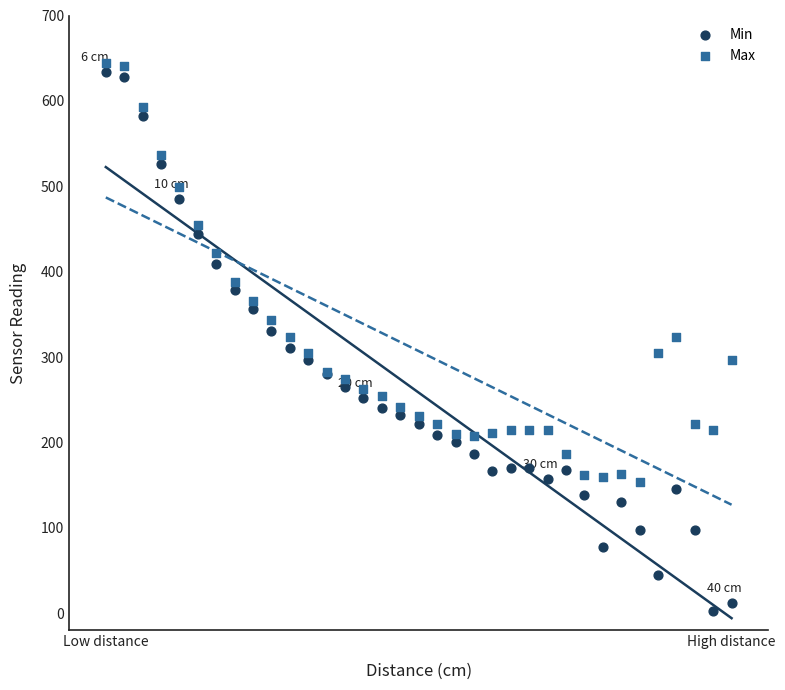

Which series has the widest spread of Y values?

Min